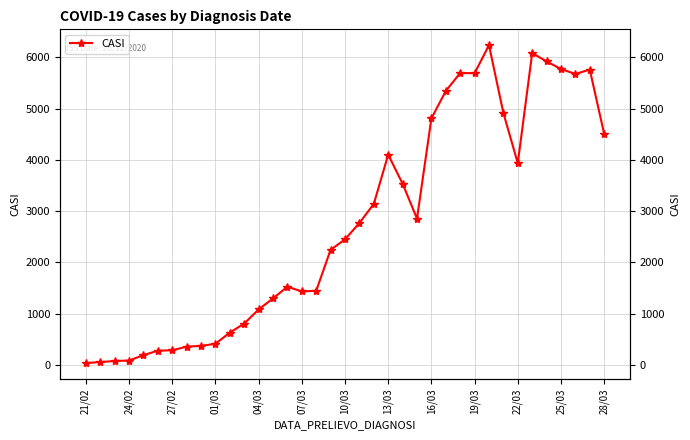

What is the change in value from 19 to 28?

+3468